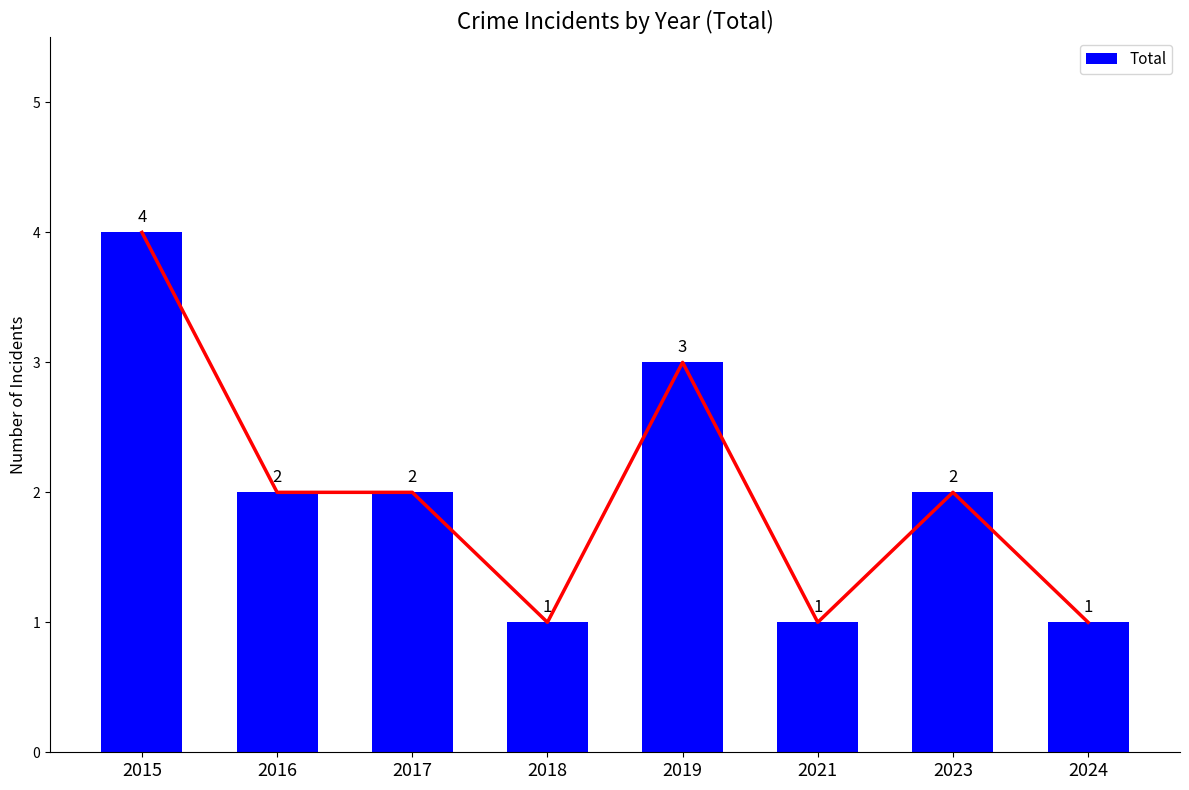

Reading left to right, extract all data points from this chart.

2015=4	2016=2	2017=2	2018=1	2019=3	2021=1	2023=2	2024=1